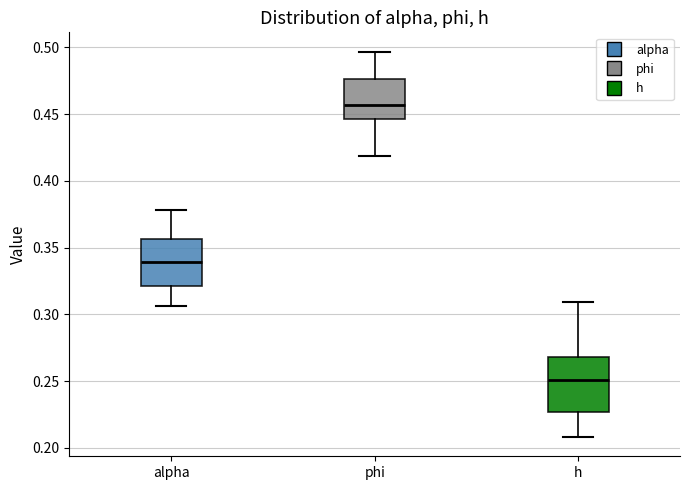

Where does the upper whisker of the box for h end on the y-axis? The values are not printed on the chart, so give them approximately, as read against the axis.

0.310